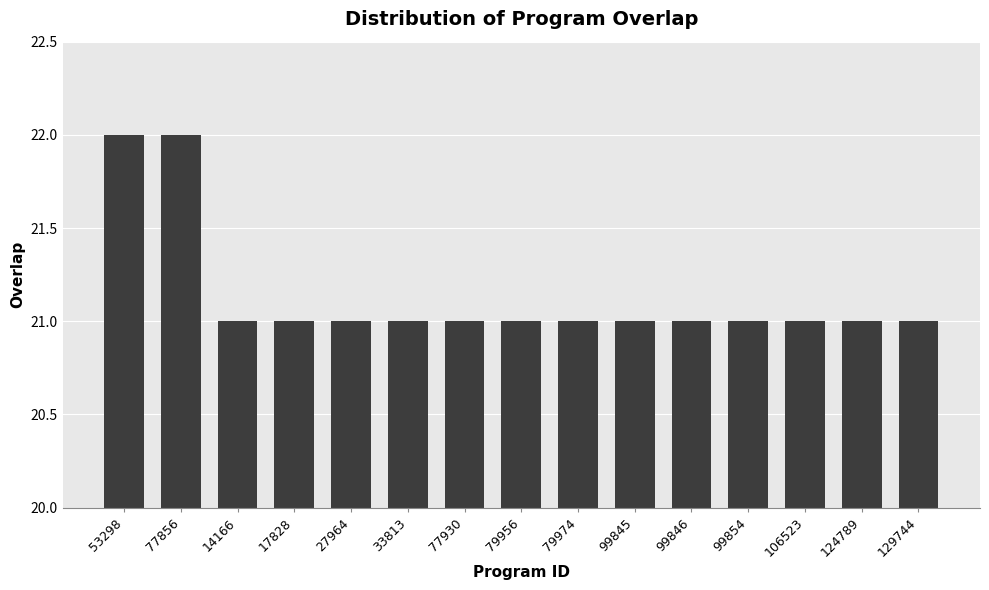

How many bars are there in total?

15